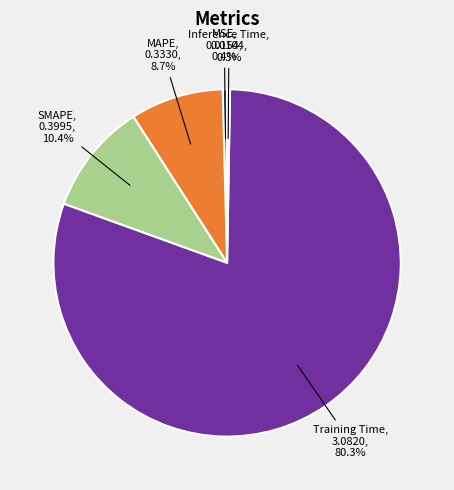

What percentage do MAPE and SMAPE together represent?

19.1%